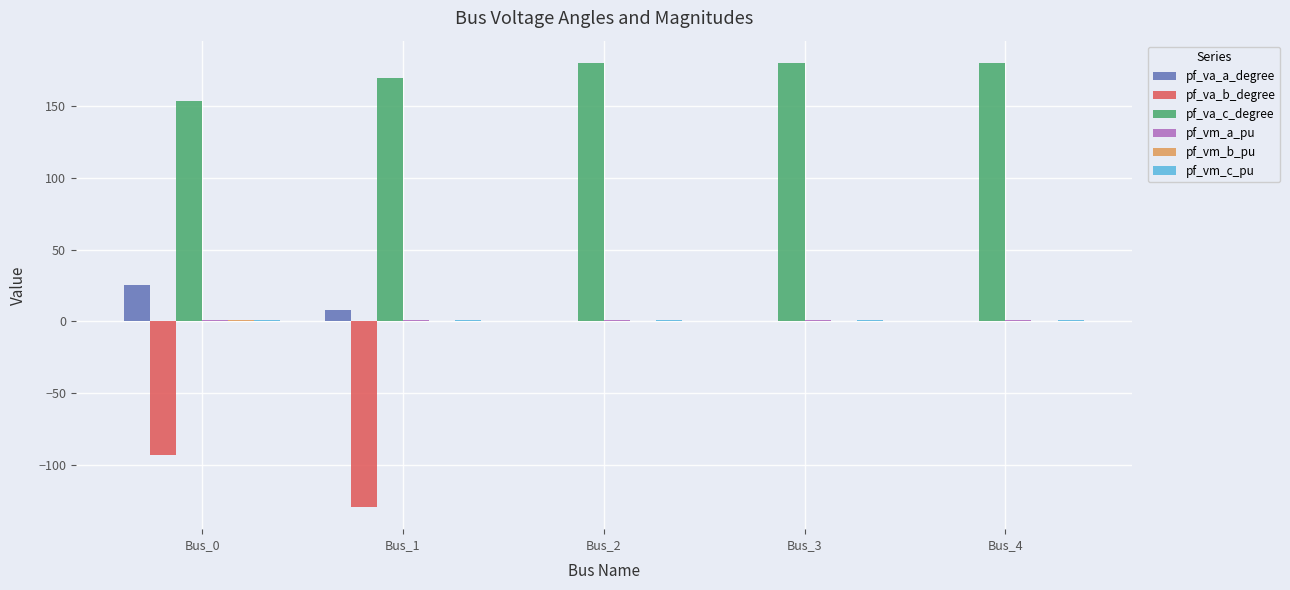

What is the maximum value shown in the chart?

180.0